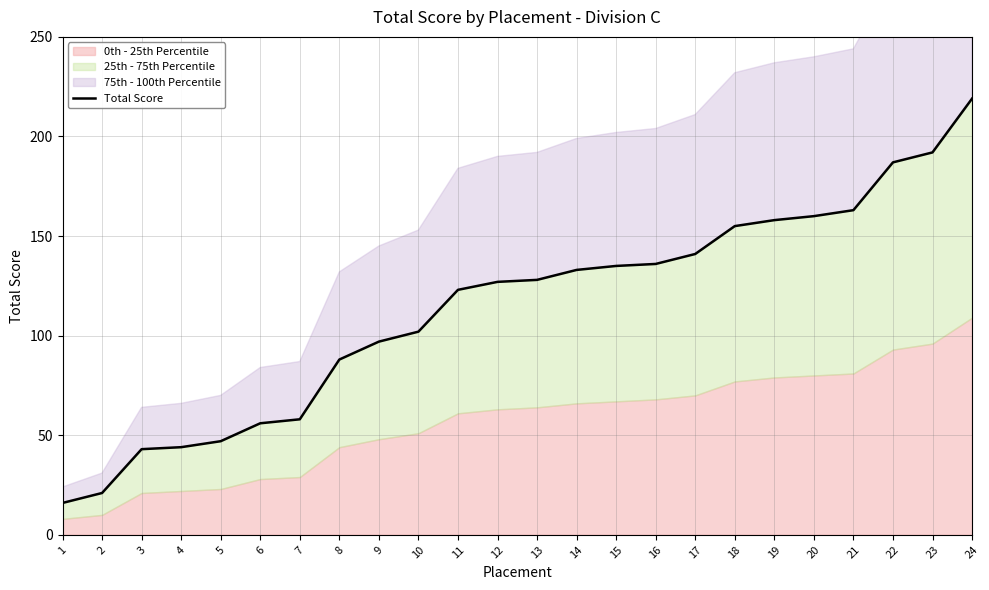

Where does the data first go above 128?

14